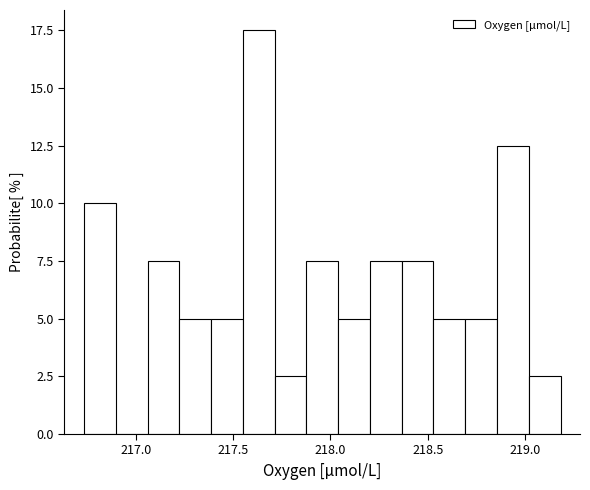

Read against the x-axis, roughly where is the centre of the tallest bar?

217.65